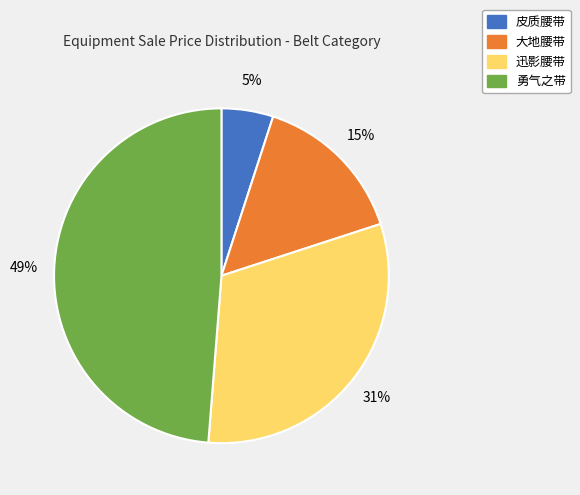

What is the smallest slice in the pie chart?

皮质腰带